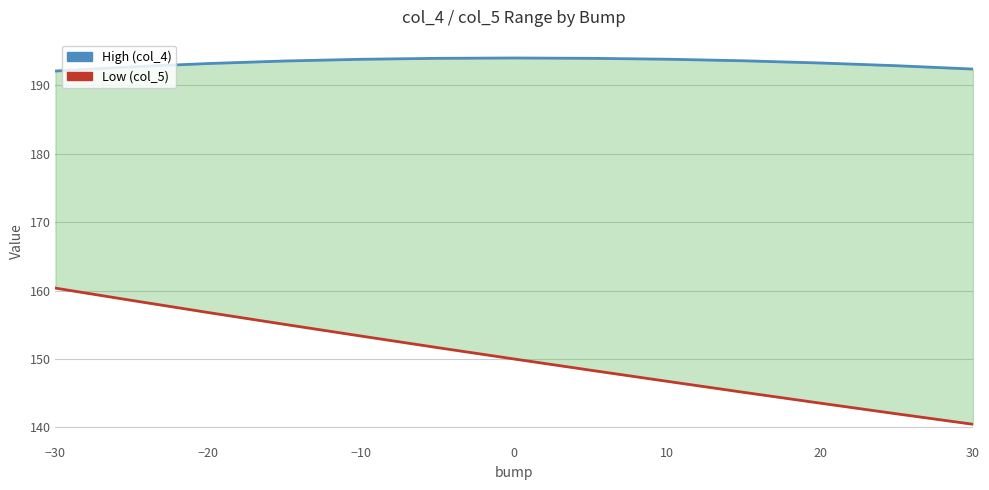

Is this an area chart (filled region under the line)?

No